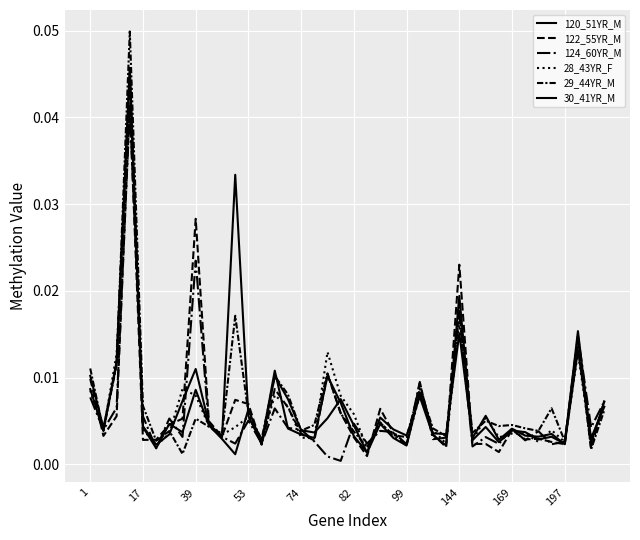

Where is 122_55YR_M nearest to the value 0?

21